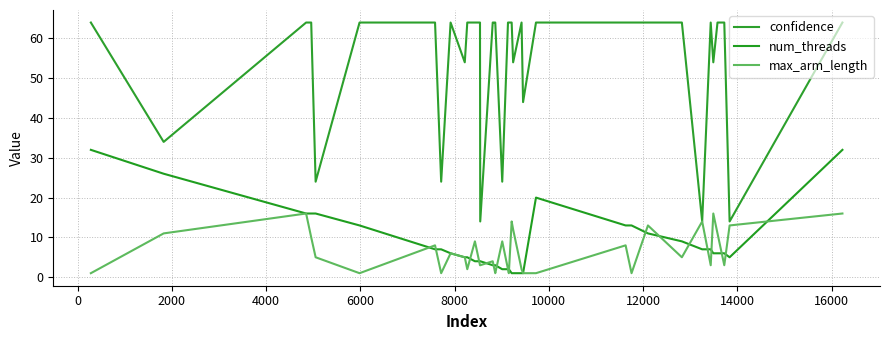

Count the number of categories in the chart.

40